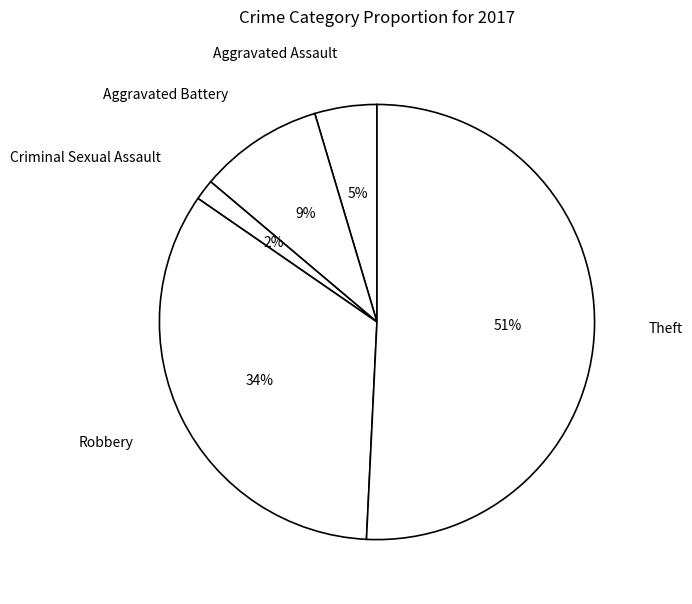

Is there a majority slice in this chart?

Yes